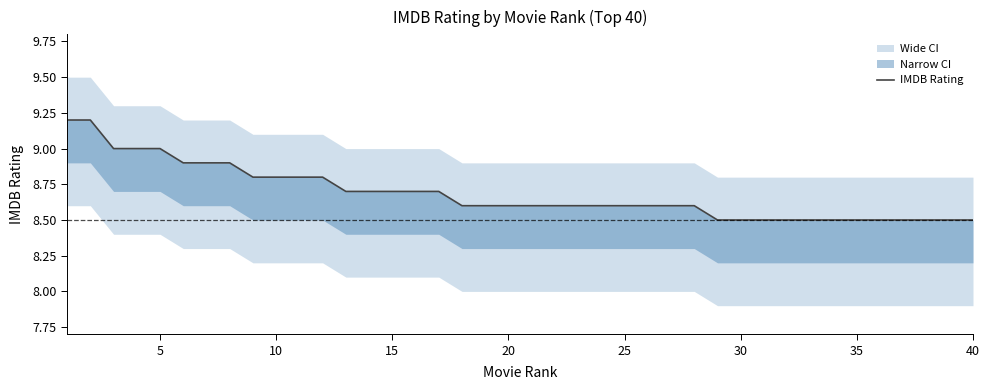

True or false: there are more than 2 points higher than both neighbors.

False